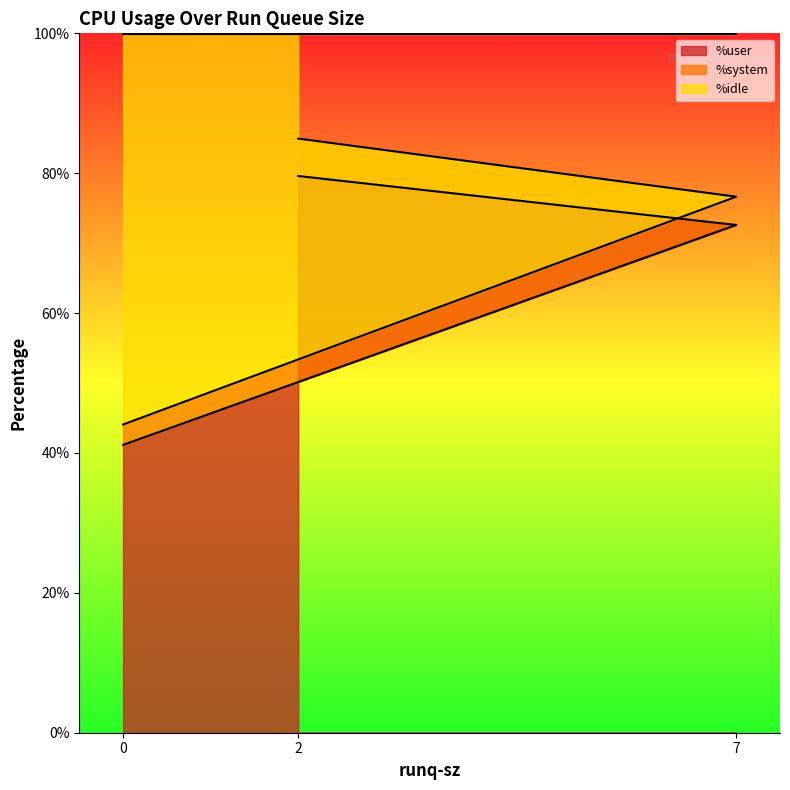

What is the sum of the %user values at 2 and 0?

120.8